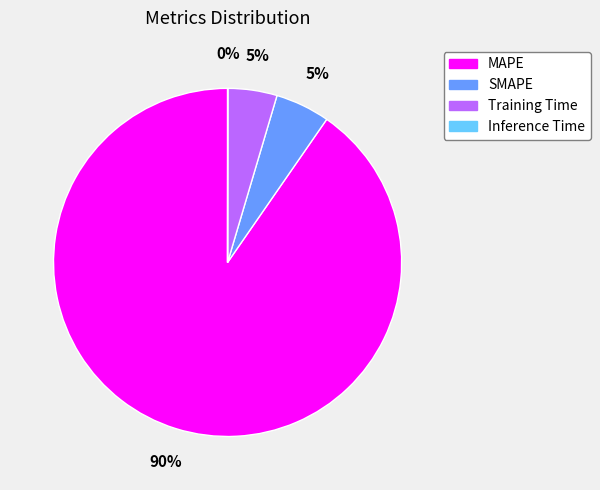

The Training Time slice represents 5% of the pie. True or false?

True